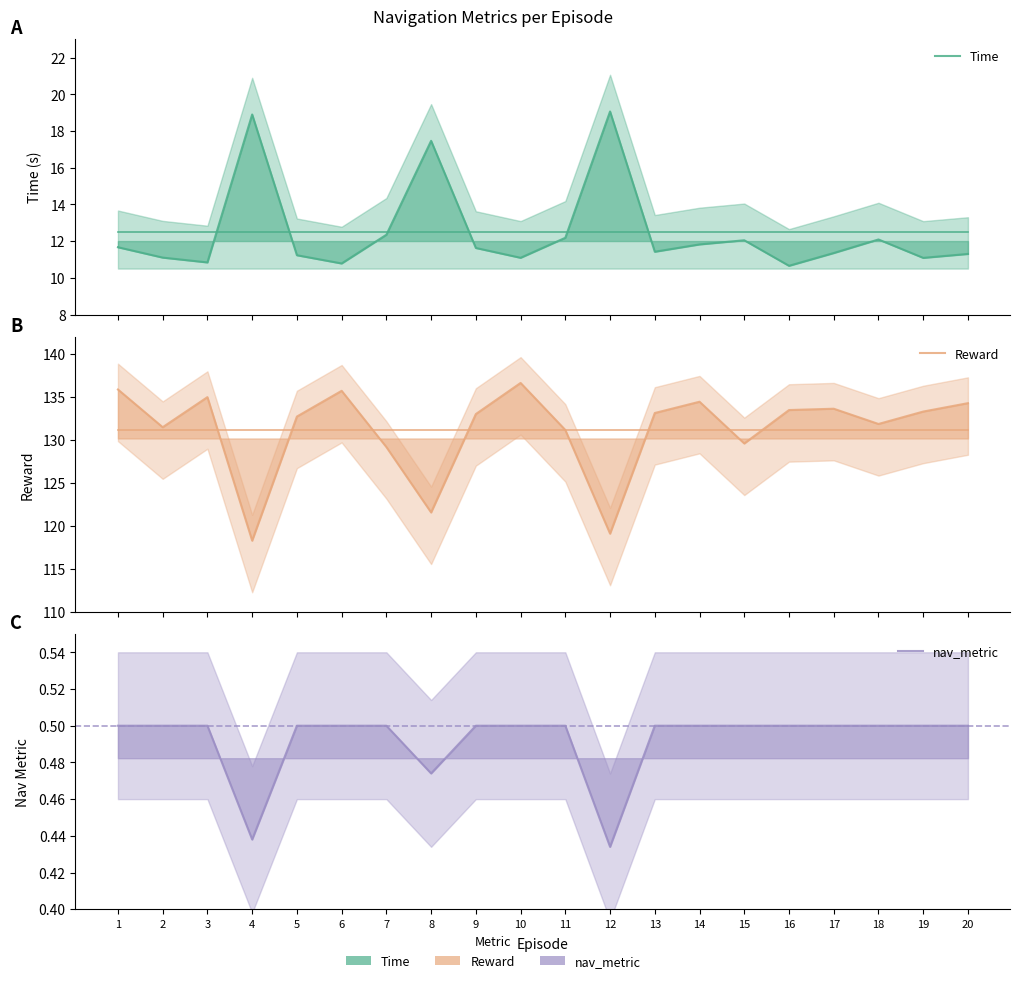

What is the value of the nav_metric point at the 11th from the left?

0.5